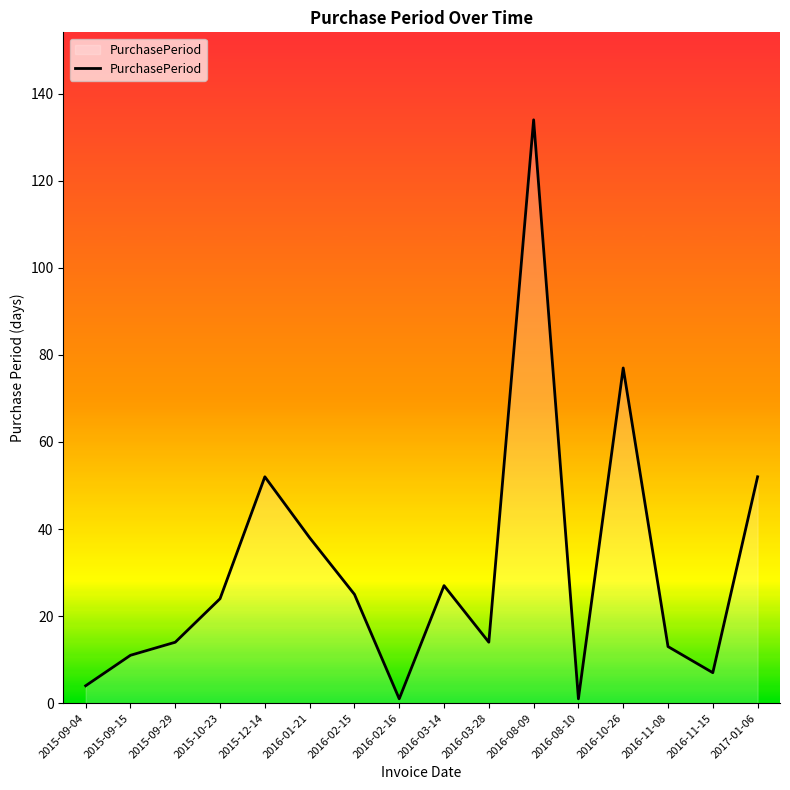

At which label is the value closest to 67?

2016-10-26